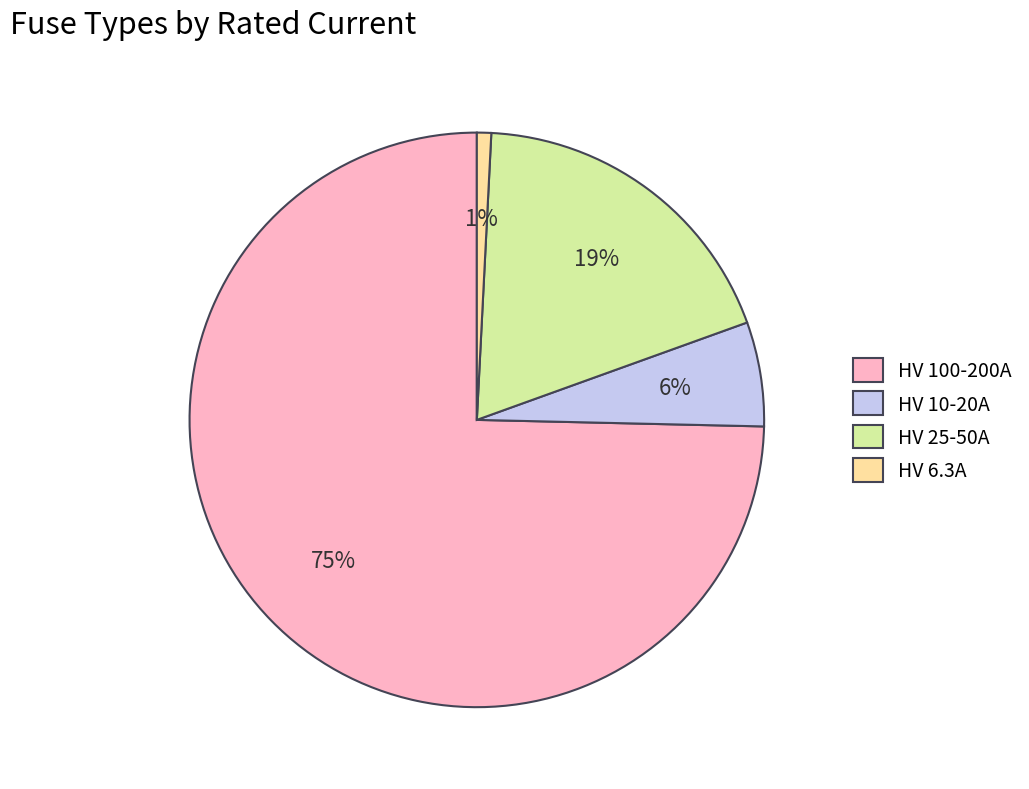

True or false: HV 25-50A accounts for 19% of the total.

True